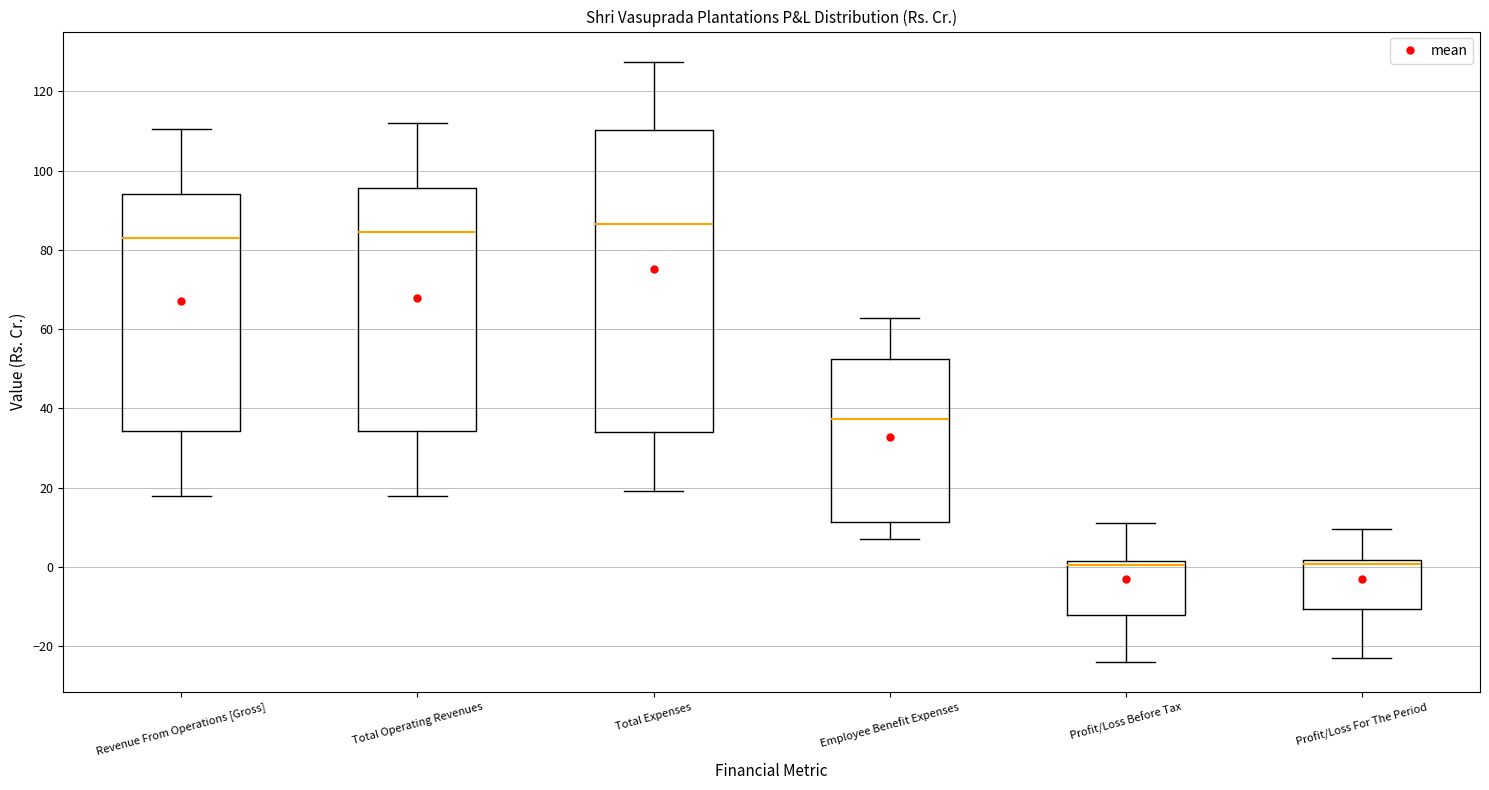

Comparing the boxes themselves (not the whiskers), which one is the tallest?

Total Expenses